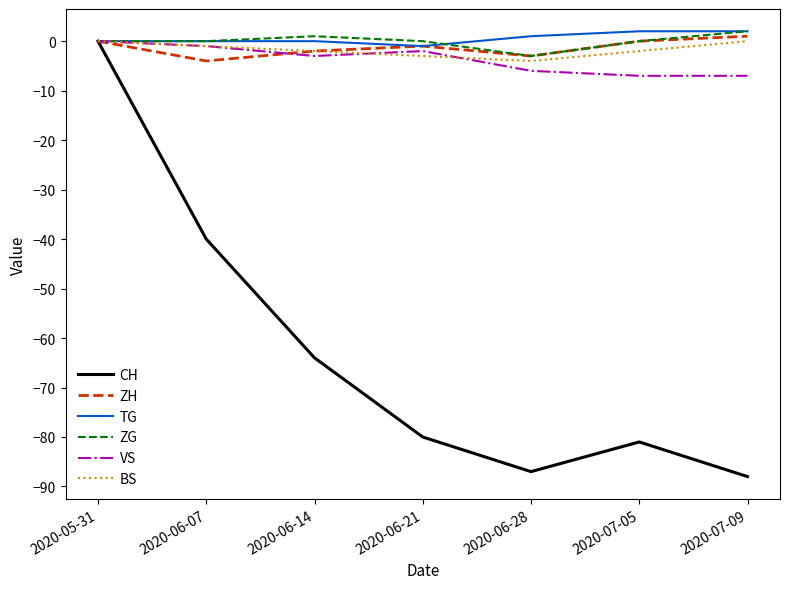

Between 2020-05-31 and 2020-06-21, which series saw the biggest shift?

CH